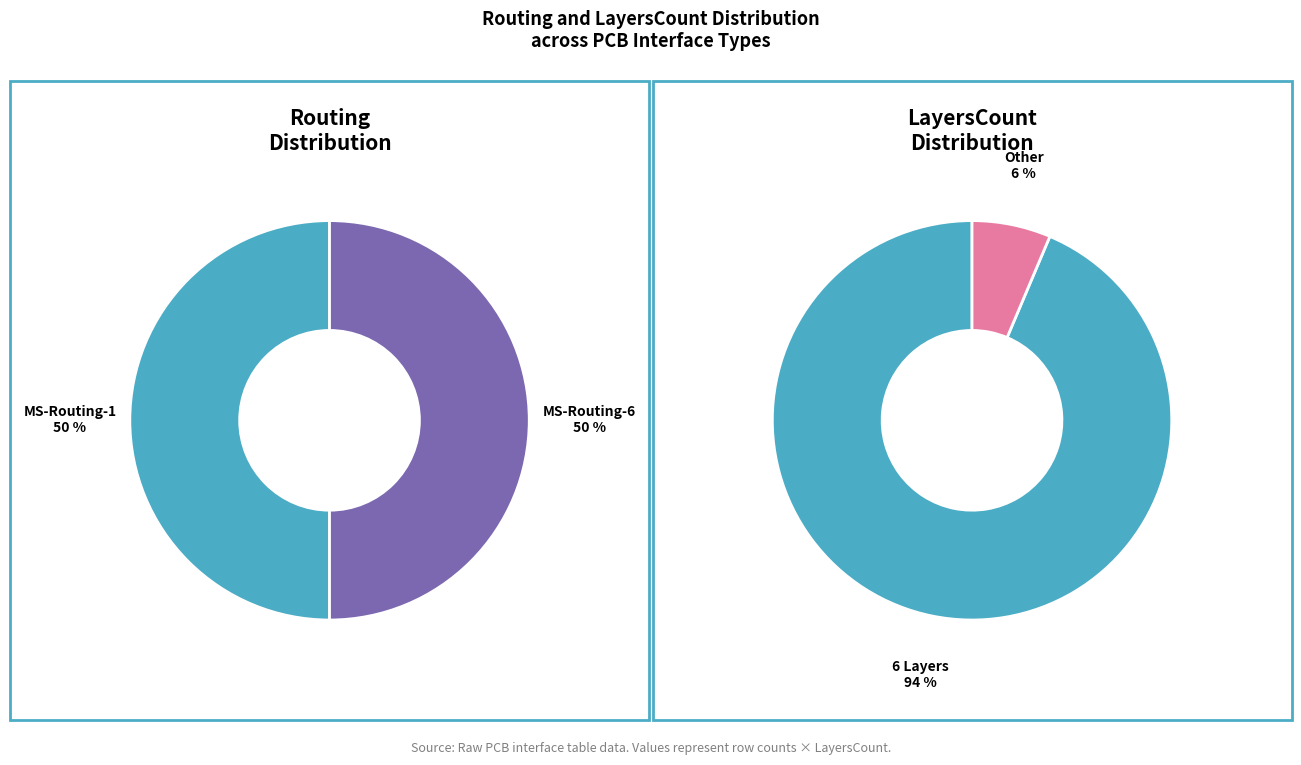

The 1 slice represents 29% of the pie. True or false?

False